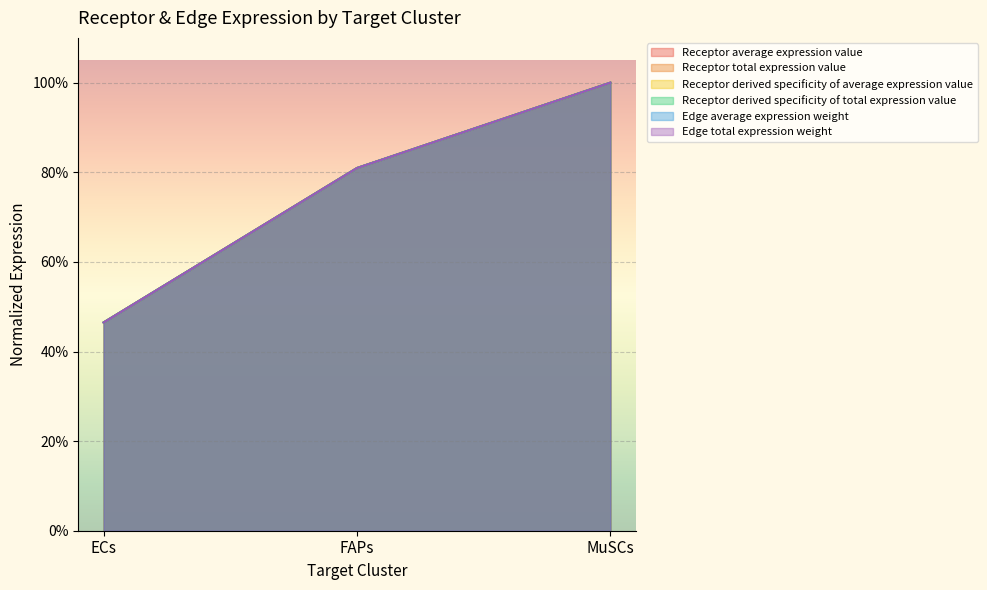

Which category has the lowest value in the Edge total expression weight series?

ECs